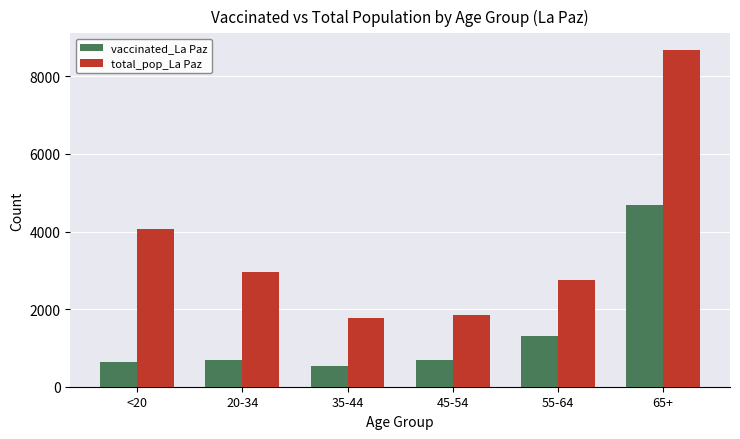

Count the number of categories in the chart.

6